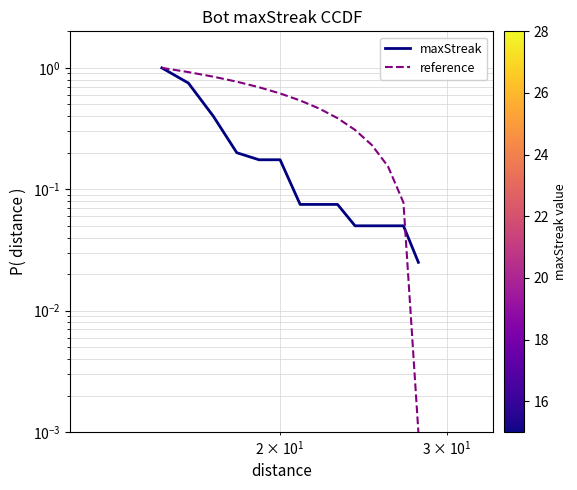

The reference series shows 0.1 at 5. True or false?

False